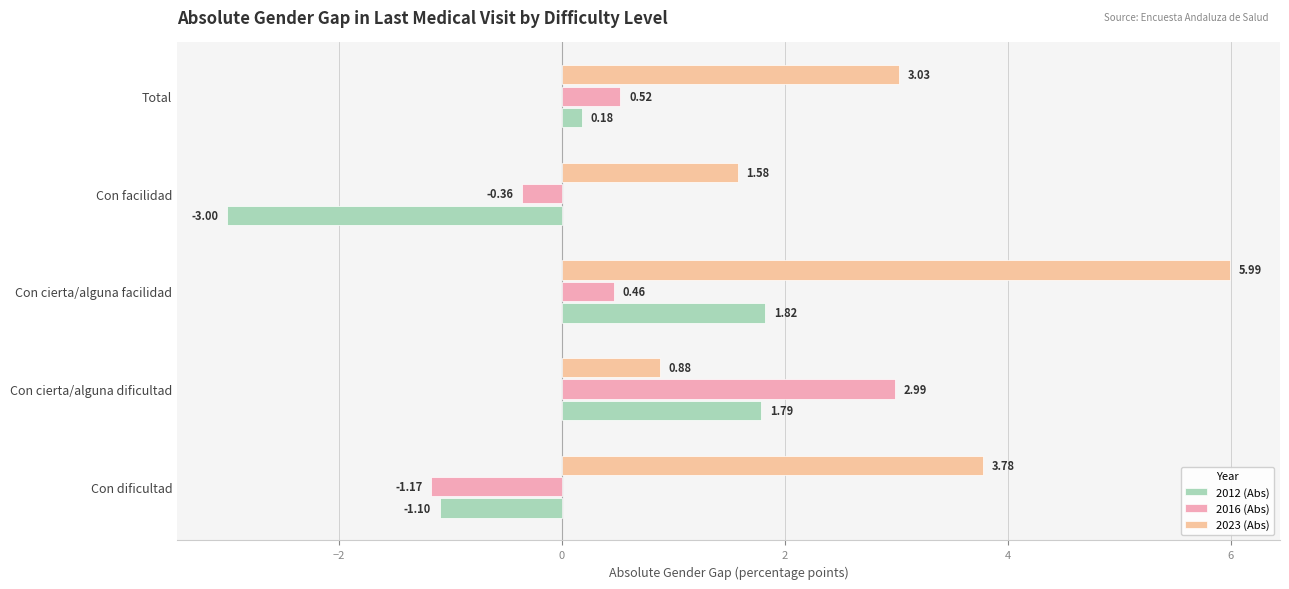

What is the value of the 2023 (Abs) bar at the 1st from the left?

3.8